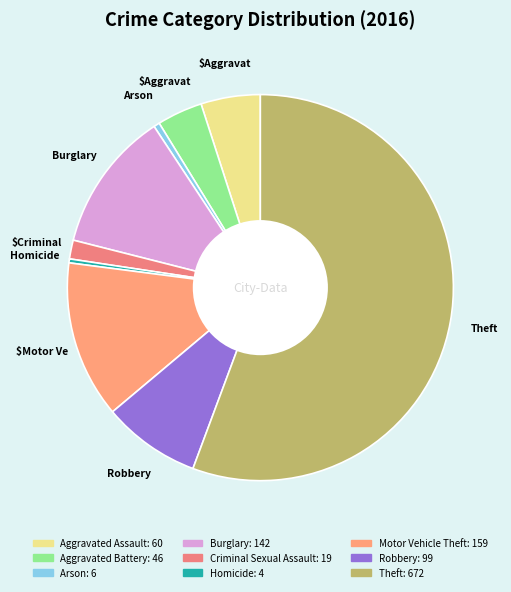

How many segments does this pie chart have?

9